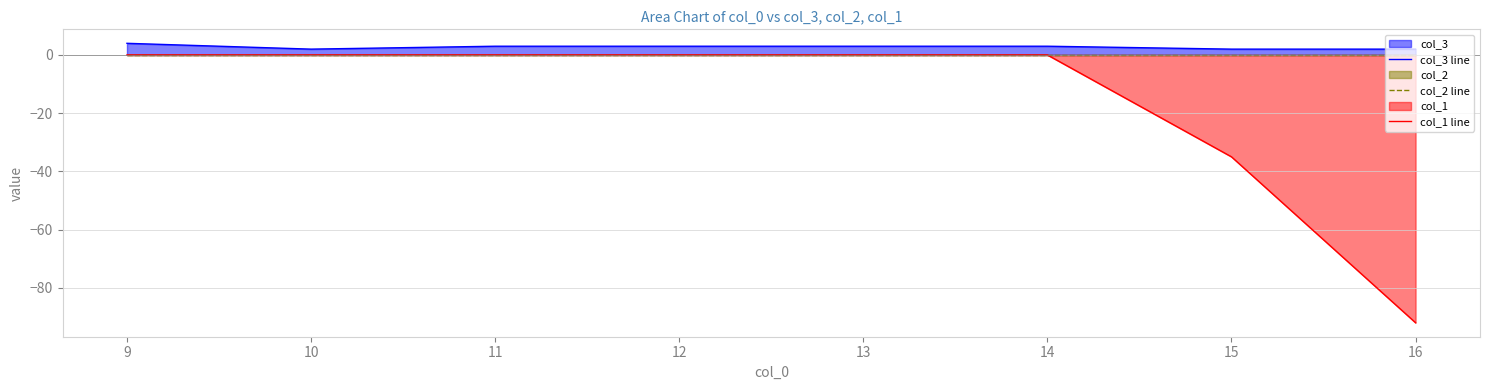

What is the difference between the second highest and second lowest values in the col_3 line series?

1